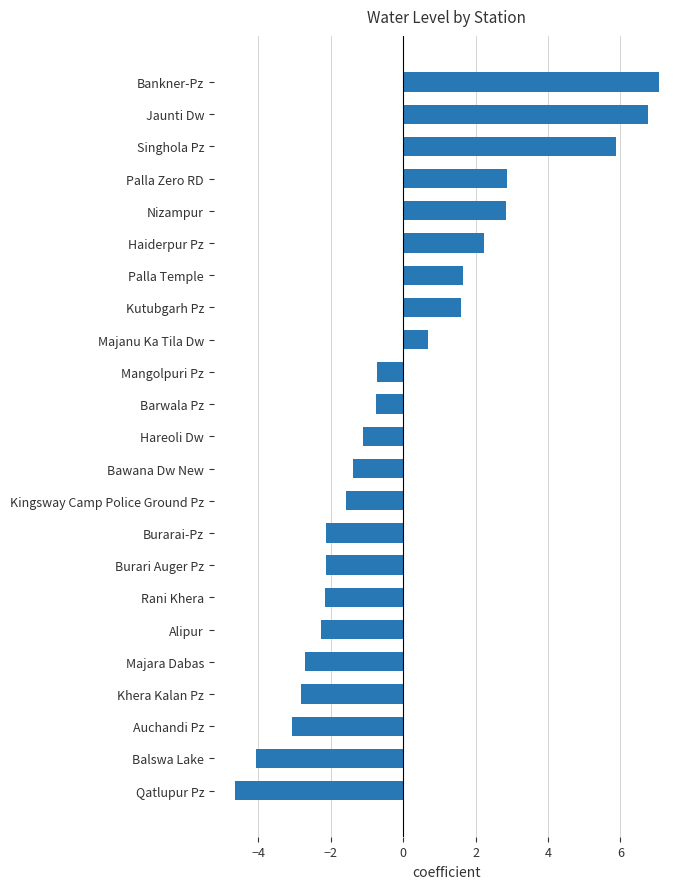

Are the bars horizontal?

Yes